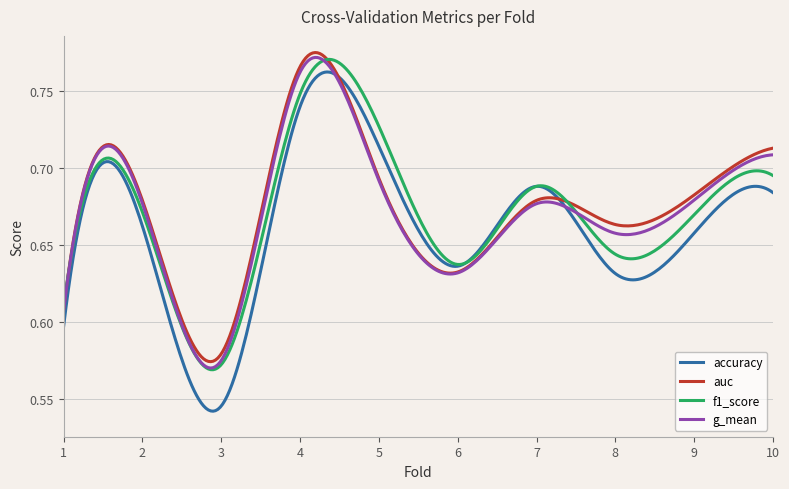

Which series has the largest total across all categories?

auc